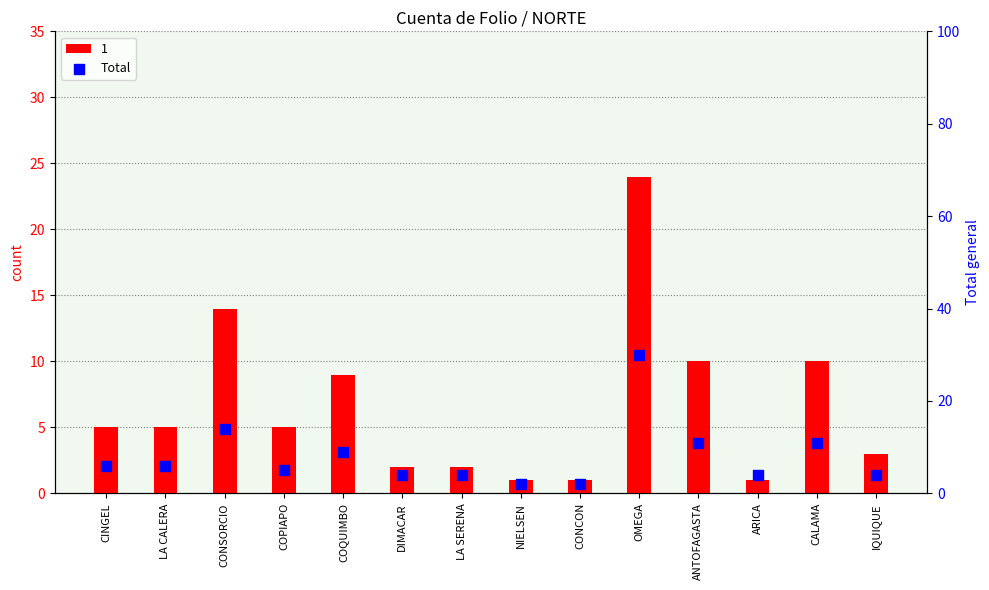

Which has a higher value, COQUIMBO or ANTOFAGASTA?

ANTOFAGASTA